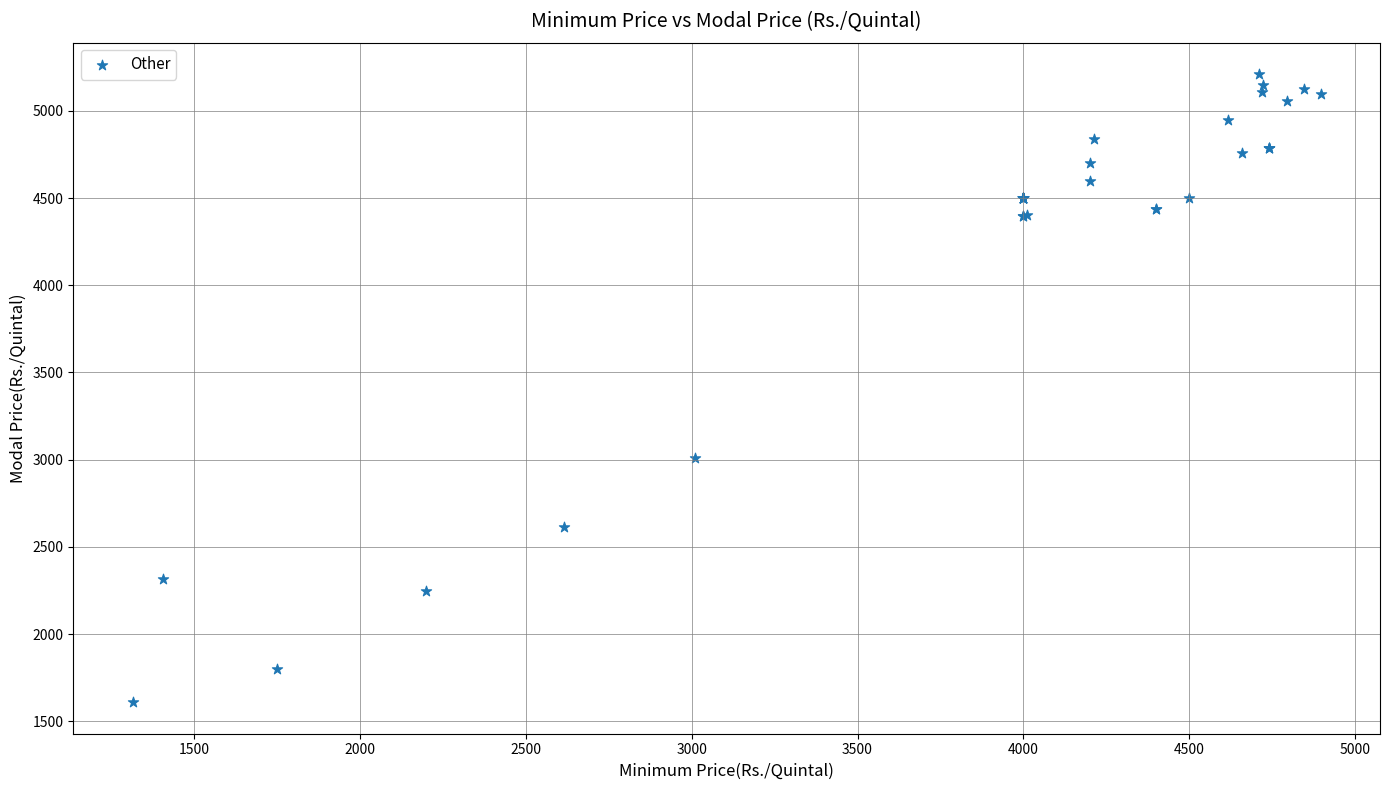

What Y value in the scatter plot is closest to 3410?

3010